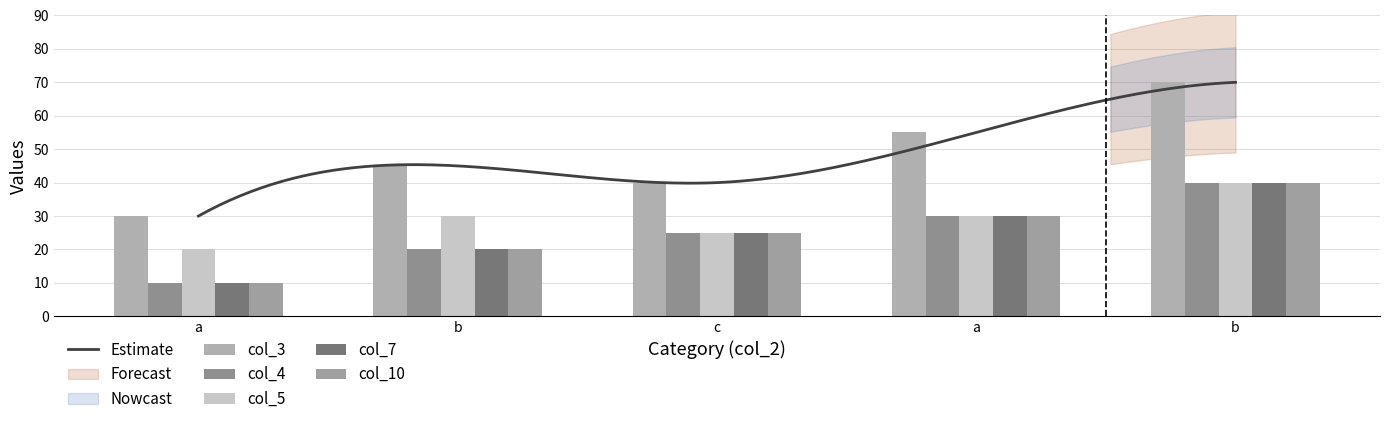

How many categories are shown in the chart?

5